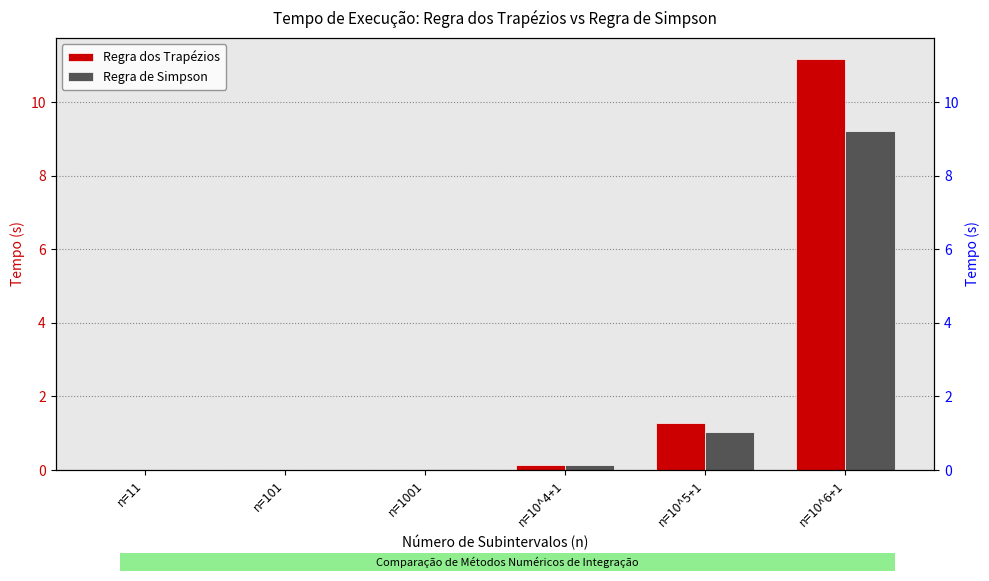

True or false: Regra de Simpson has a value of 0.0 at n=101.

False